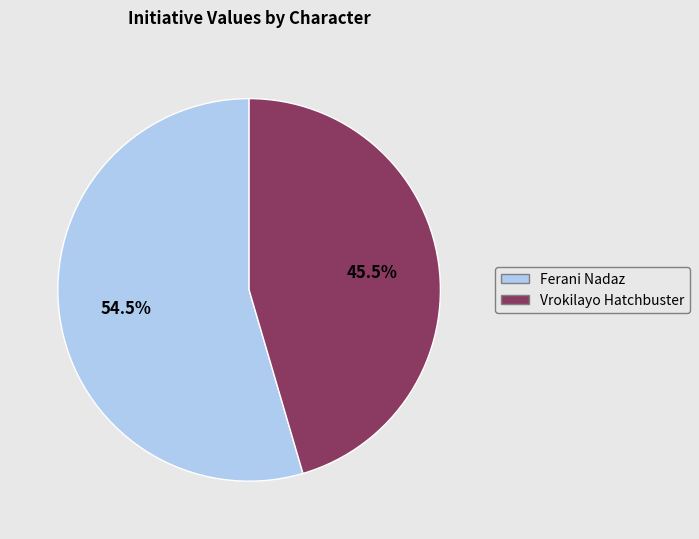

How many segments does this pie chart have?

2